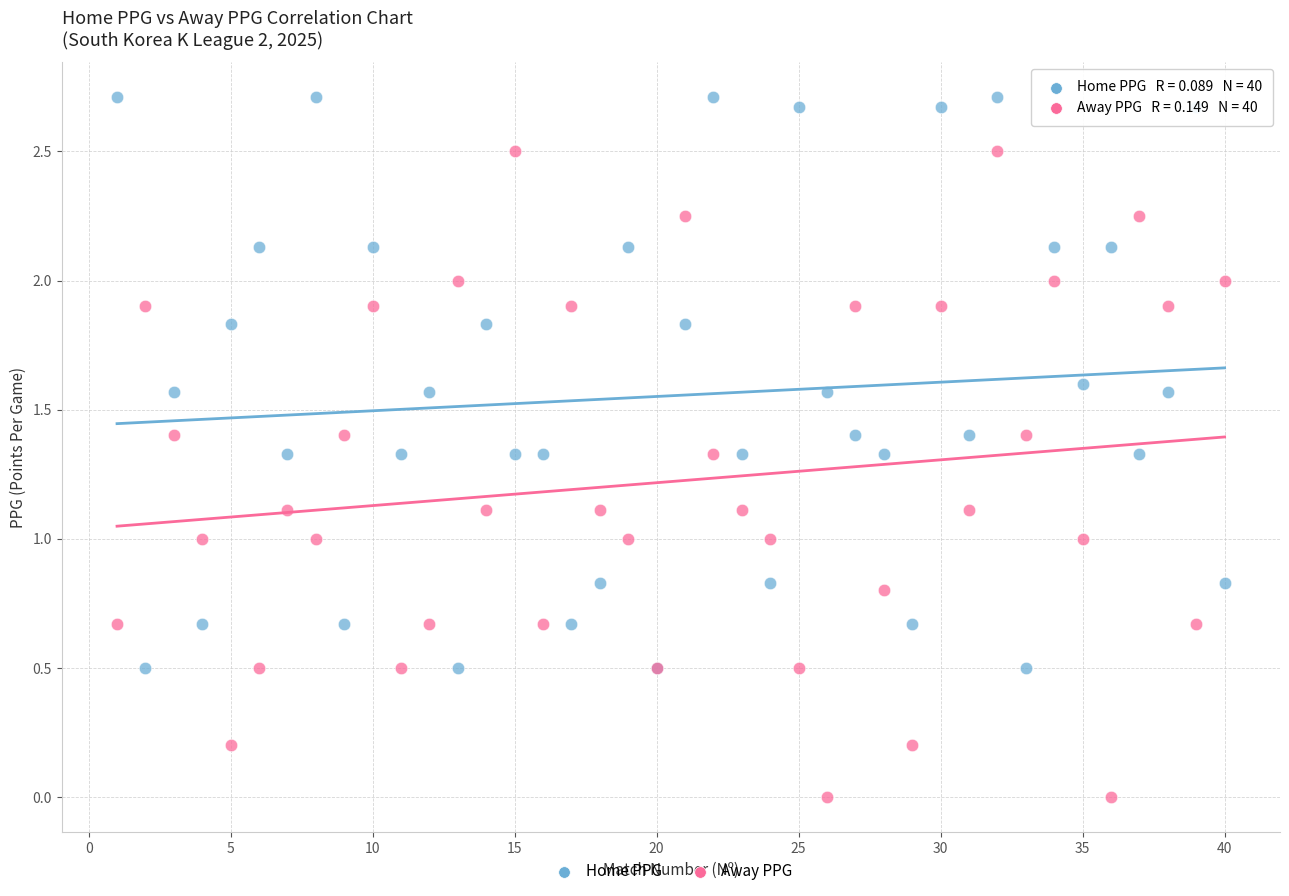

Which series has the largest Y range (max minus min)?

Away PPG